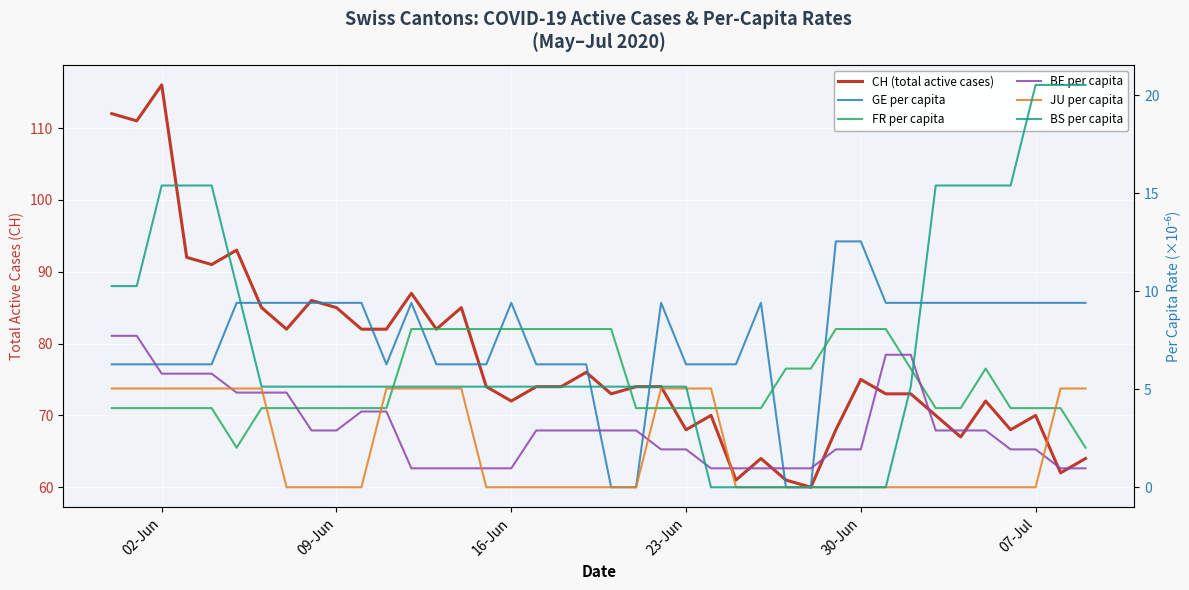

What is the maximum value shown in the chart?

116.0